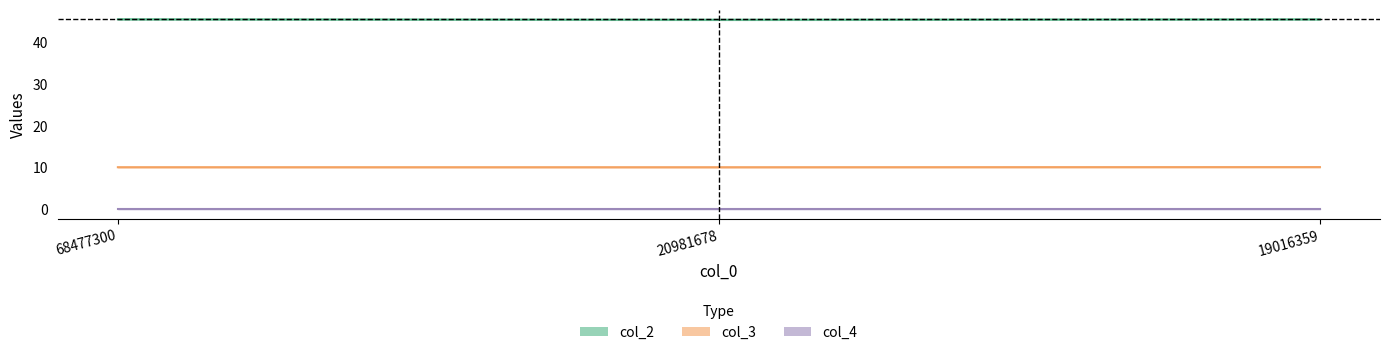

Which series has the largest range (max minus min)?

col_2